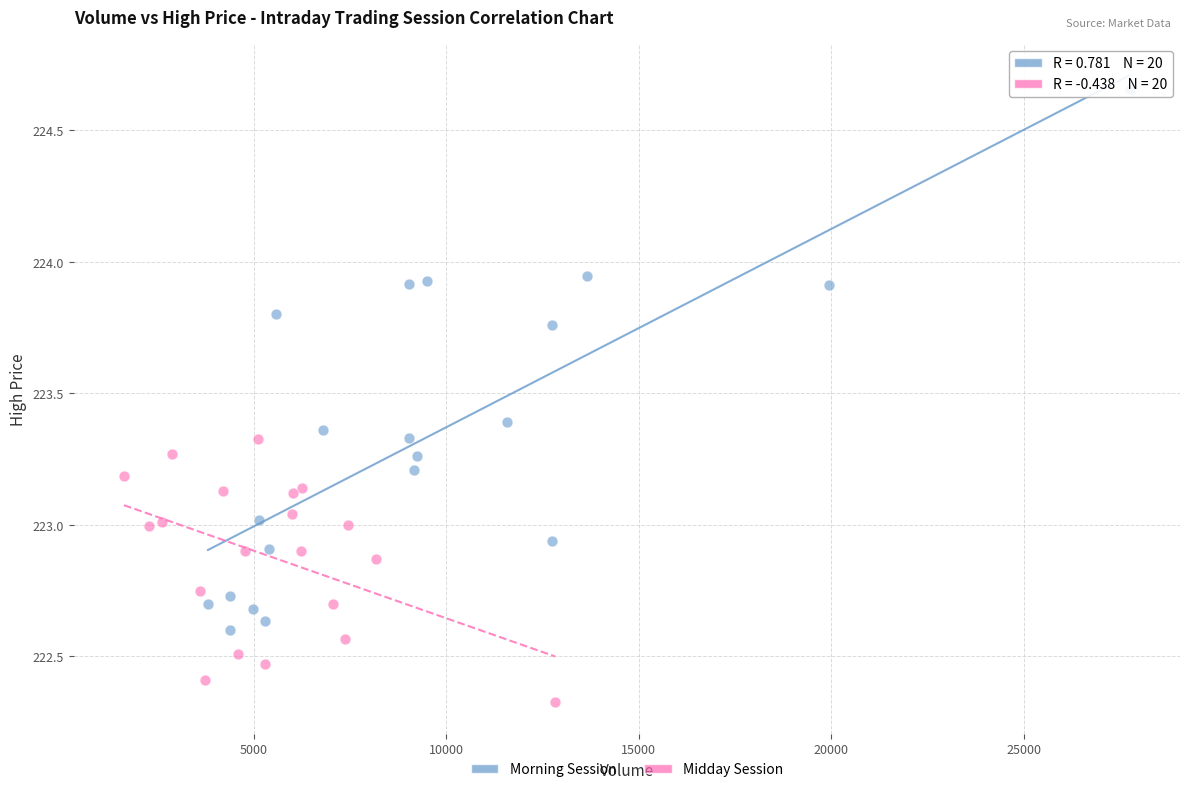

Which series has the largest Y range (max minus min)?

Morning Session